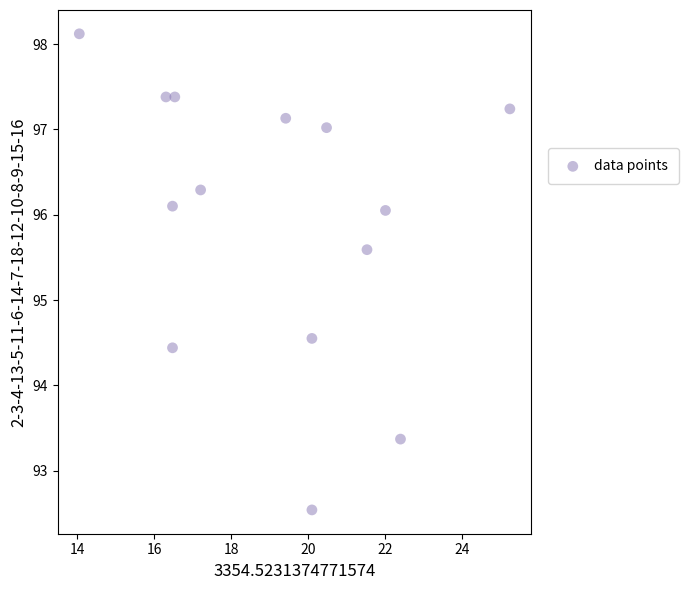

What is the range of X values (max minus min)?

11.2